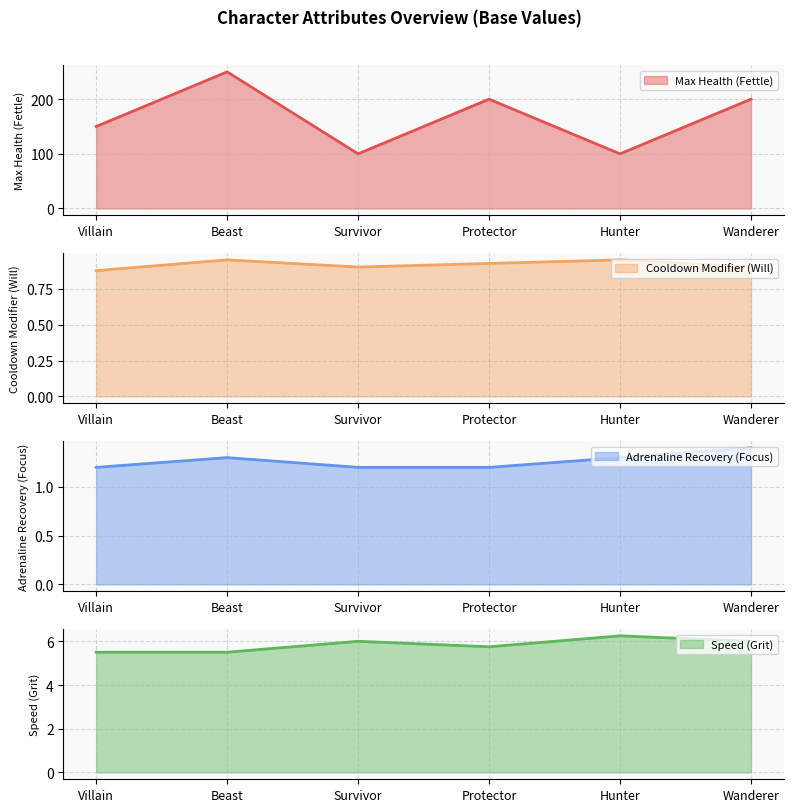

True or false: Cooldown Modifier (Will) and Adrenaline Recovery (Focus) cross at least once.

False